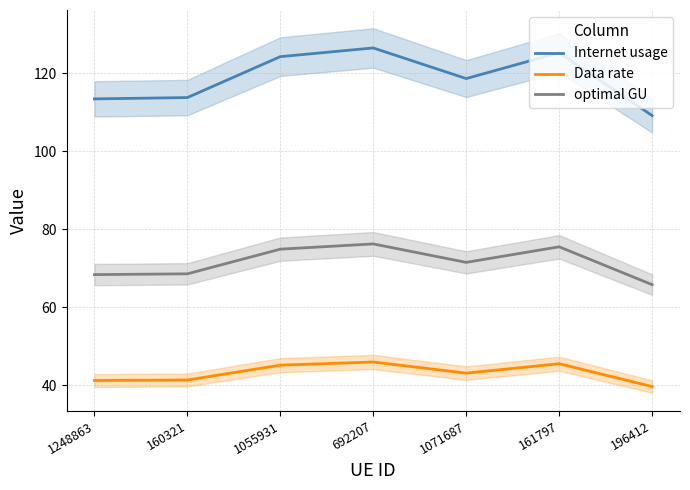

What is the sum of the Internet usage values at 1248863 and 160321?

227.2